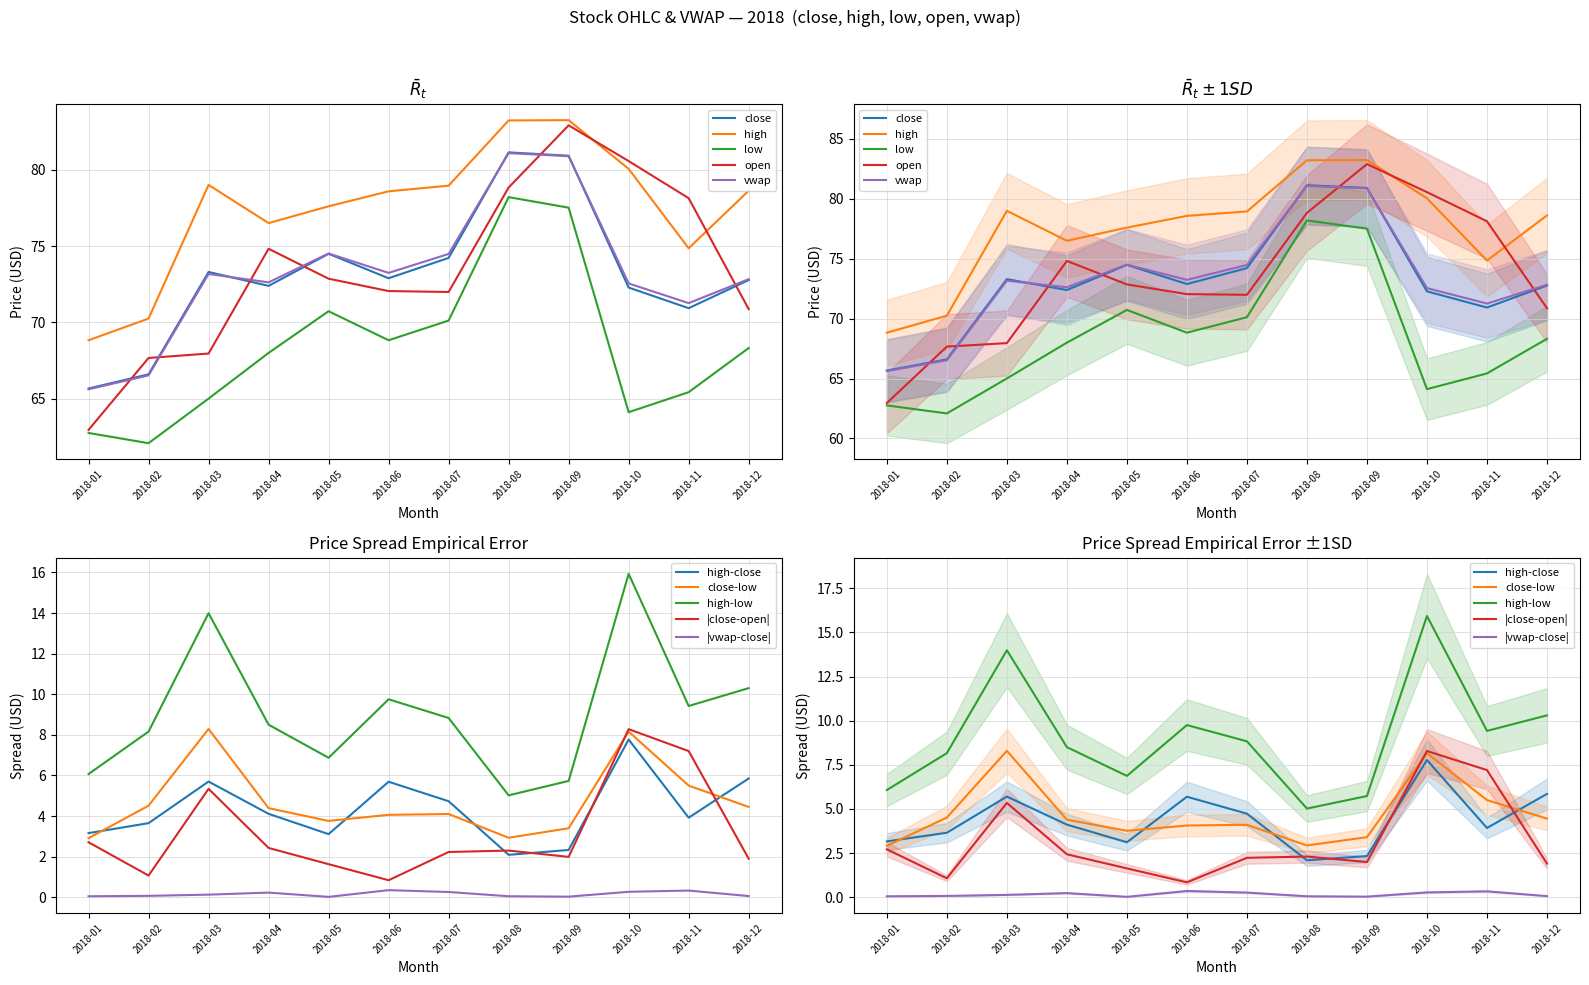

What is the total value across all series at 2018-01?

325.8